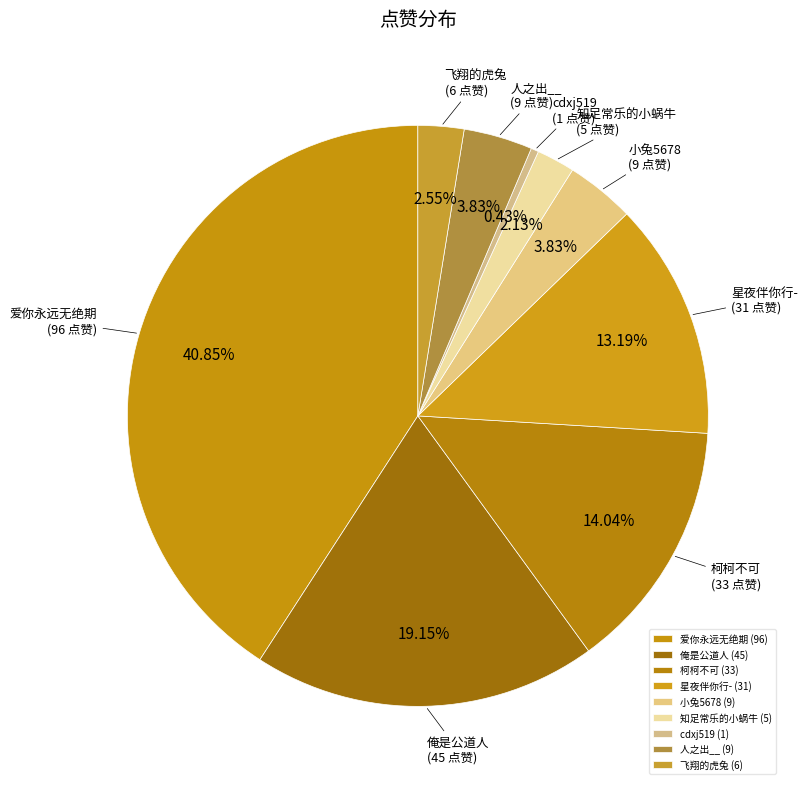

Do 知足常乐的小蜗牛 and 俺是公道人 together represent more than half of the pie?

No